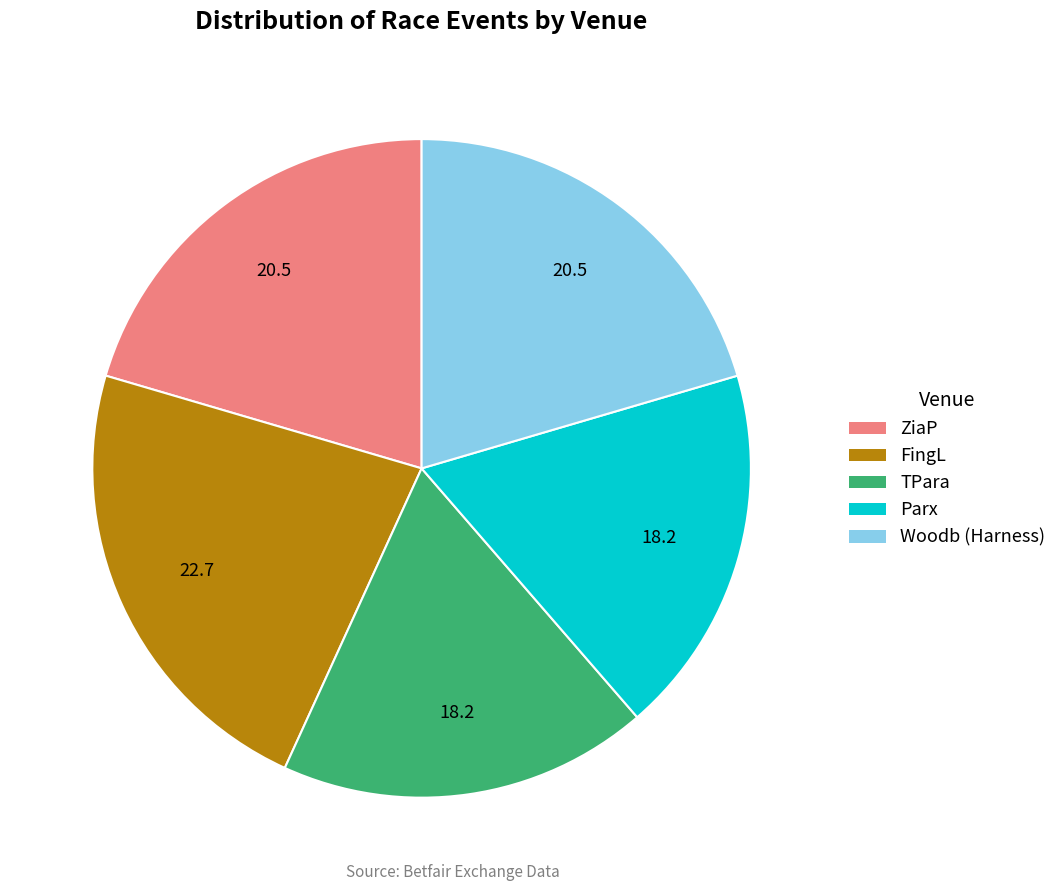

Does any single category account for the majority?

No